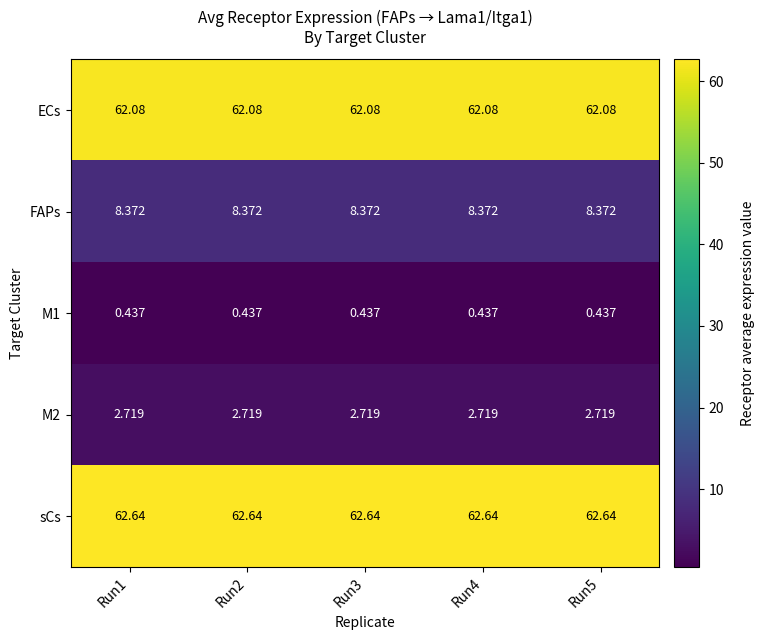

Which series has the largest total across all categories?

sCs